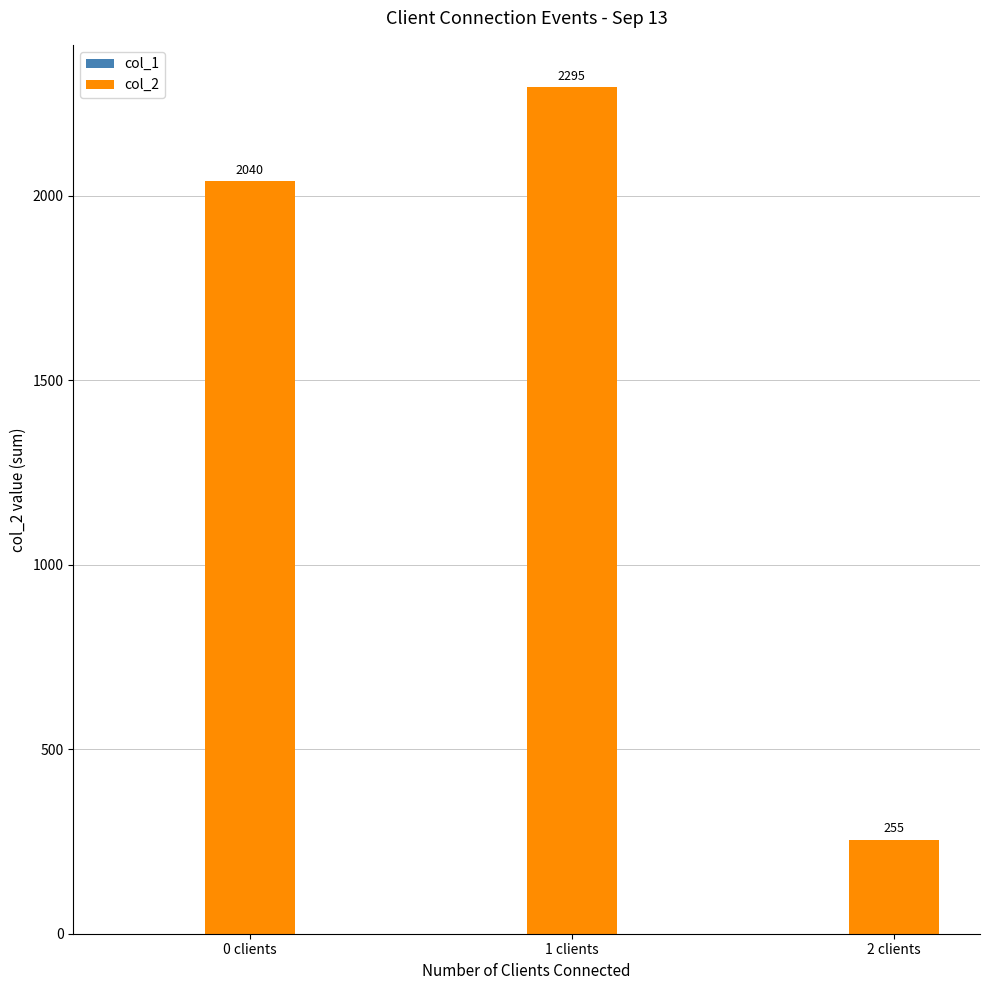

Which has a higher value, 2 clients or 0 clients?

0 clients